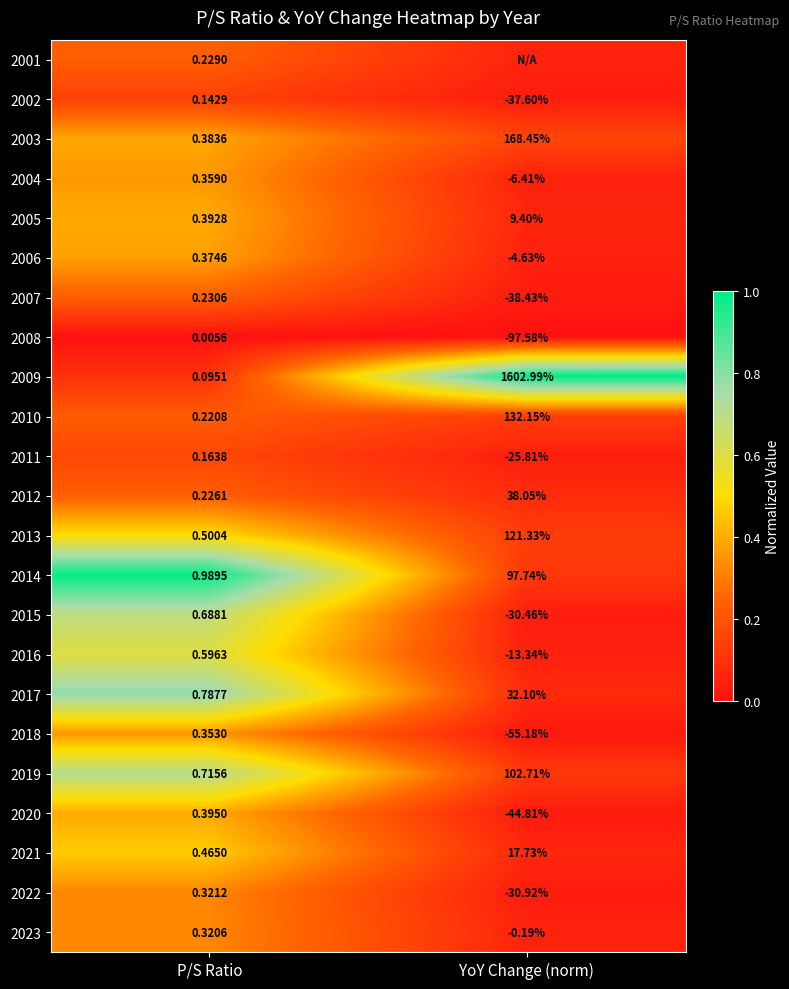

At which category is the sum across all series the highest?

P/S Ratio